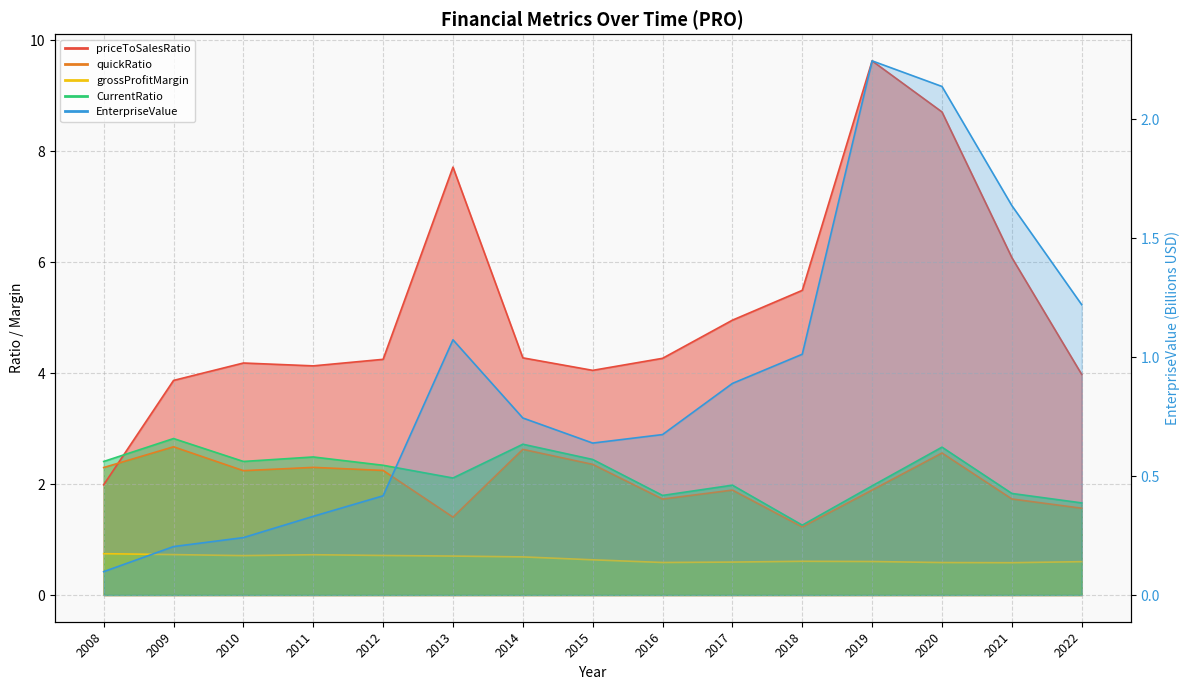

True or false: priceToSalesRatio and grossProfitMargin intersect in this chart.

False